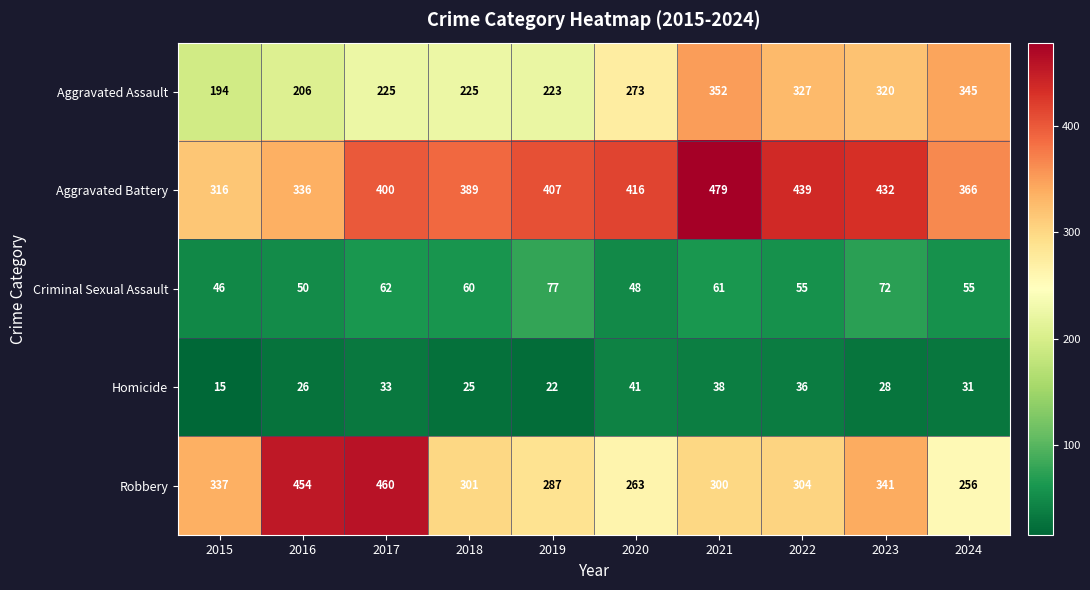

What is the spread (max minus min) of values at 2019?

385